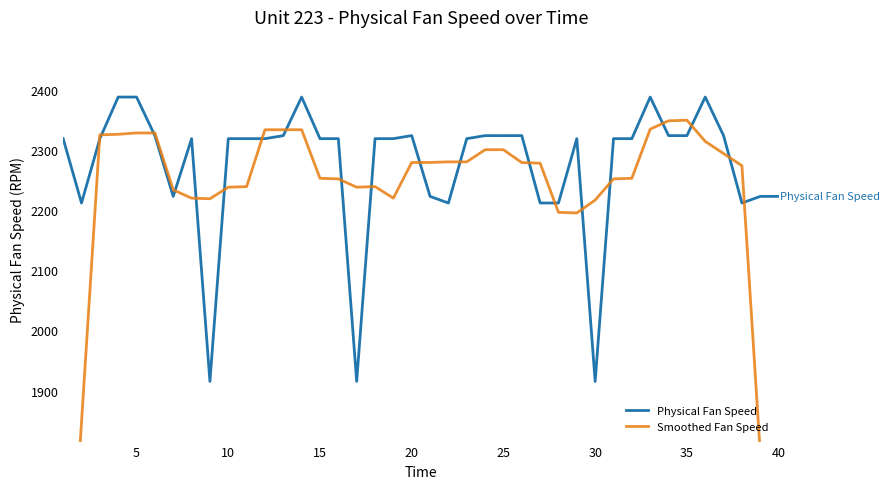

The value of Physical Fan Speed at 30 is 1915.3. True or false?

True